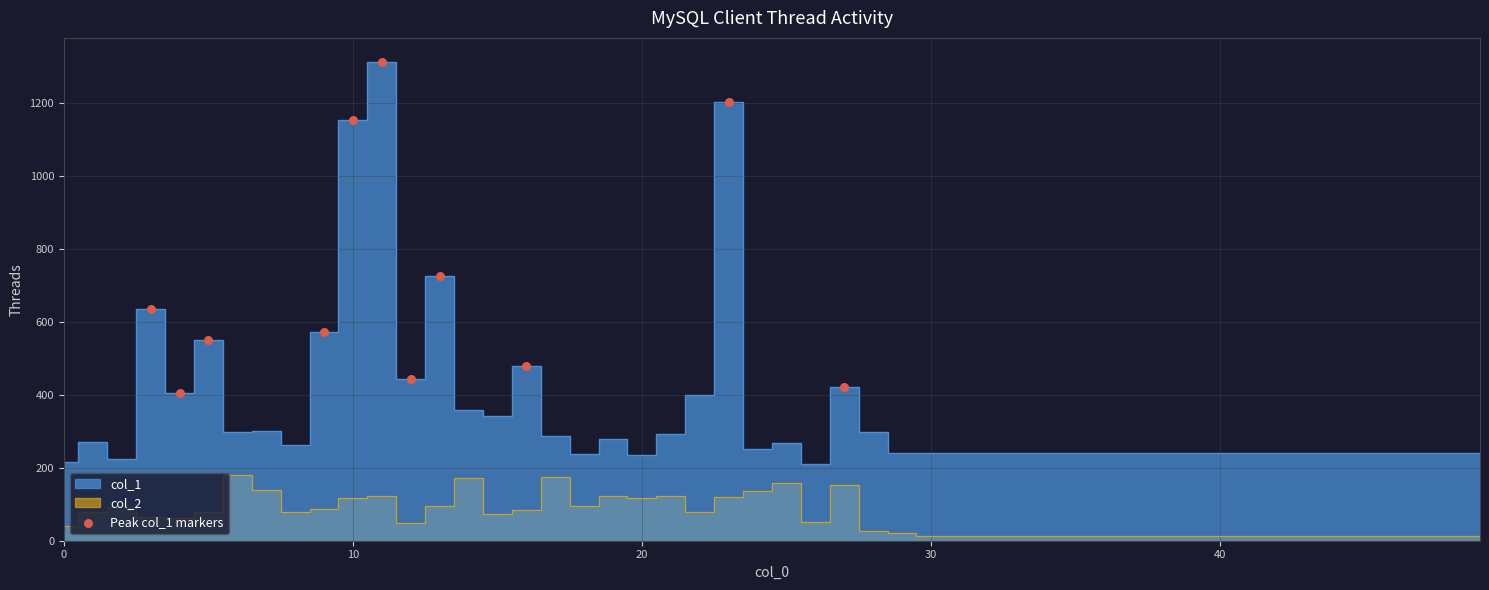

What is the average X value?

12